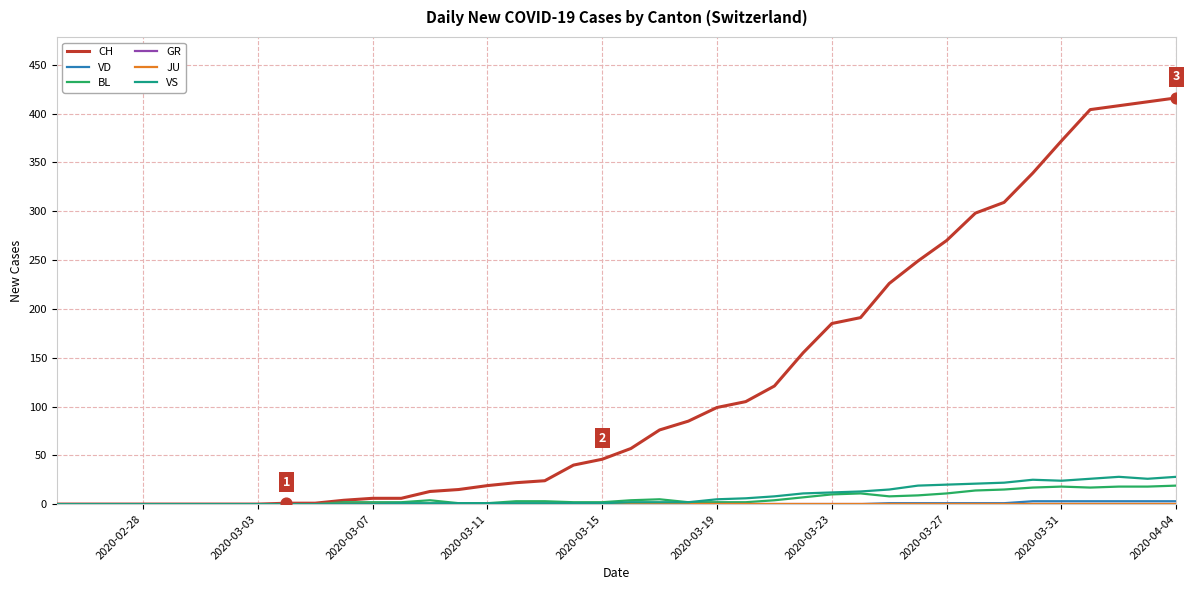

At how many categories does at least one series exceed 112?

15